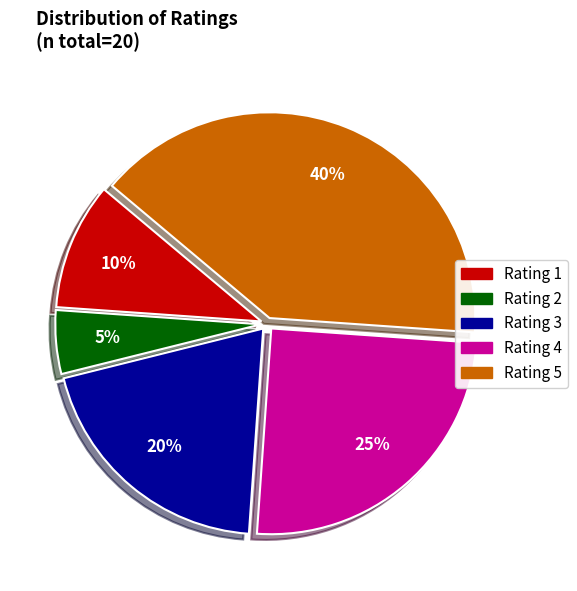

To the nearest percent, what is the average slice percentage?

20%